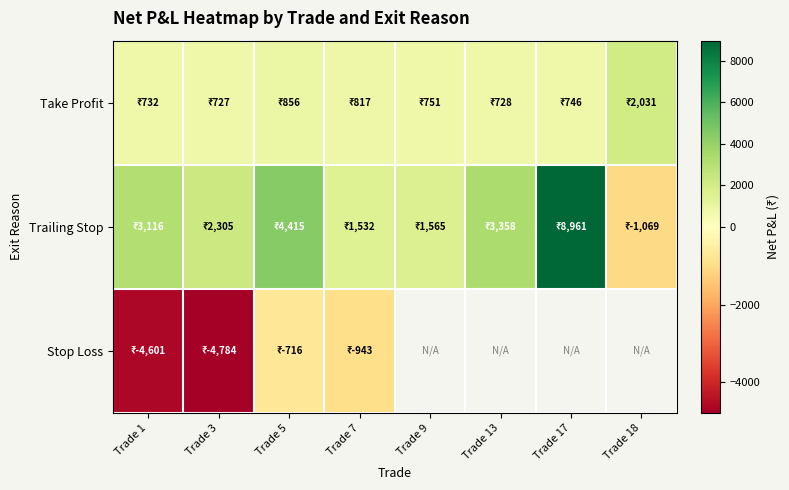

List the series in order of their peak value, lowest first.

Stop Loss, Take Profit, Trailing Stop